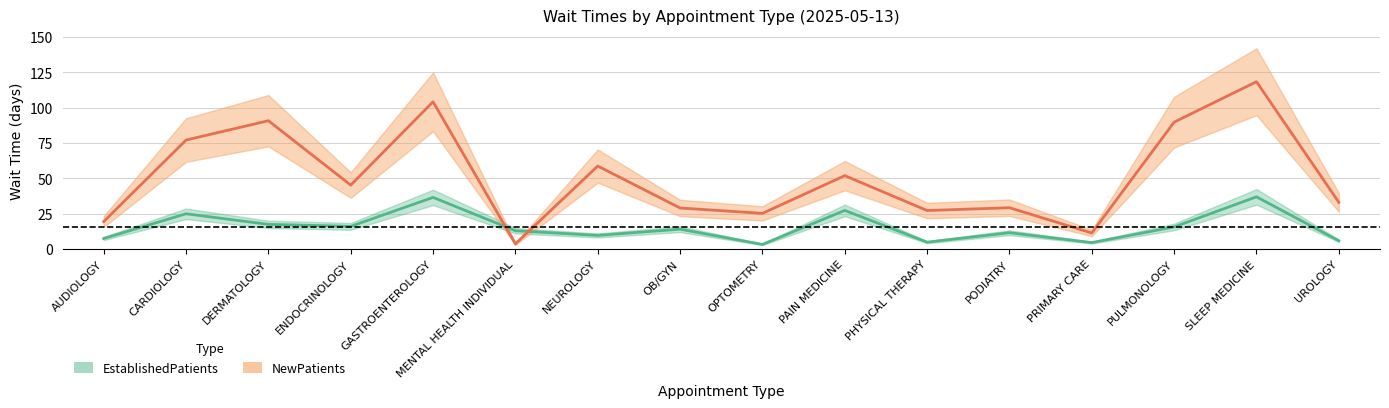

Is this an area chart (filled region under the line)?

No